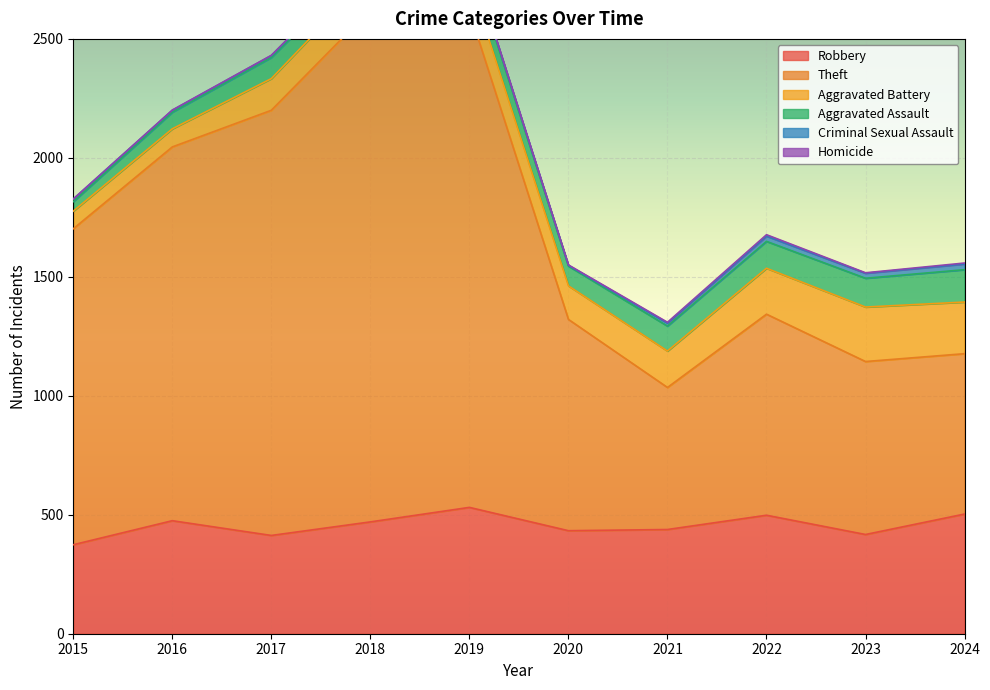

List the series in order of their peak value, lowest first.

Homicide, Criminal Sexual Assault, Aggravated Assault, Aggravated Battery, Robbery, Theft